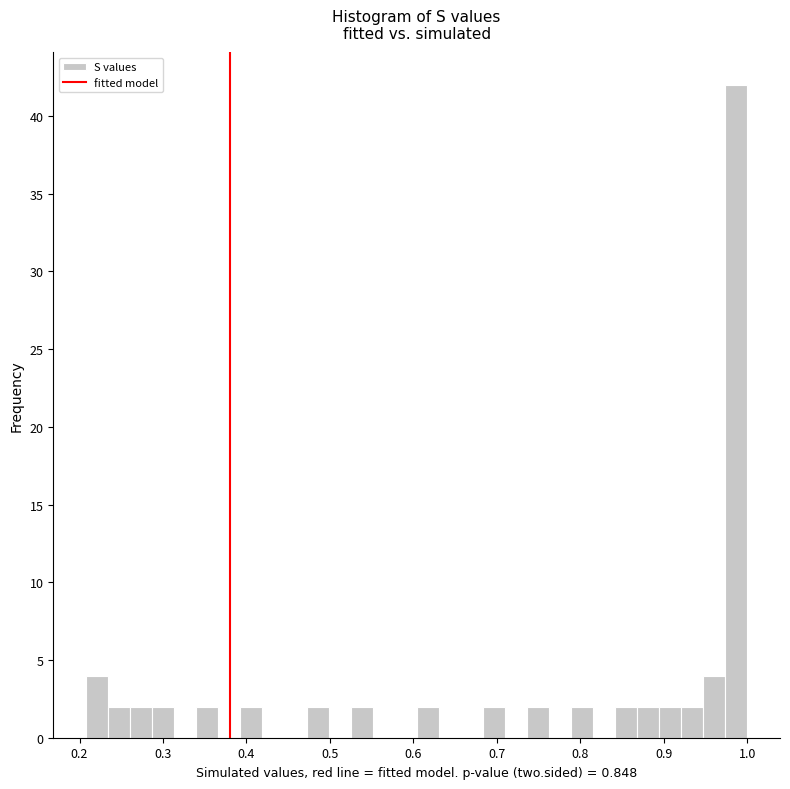

Around what value on the x-axis is the tallest bar? Give the approximate position of its centre, as read against the axis.

0.99